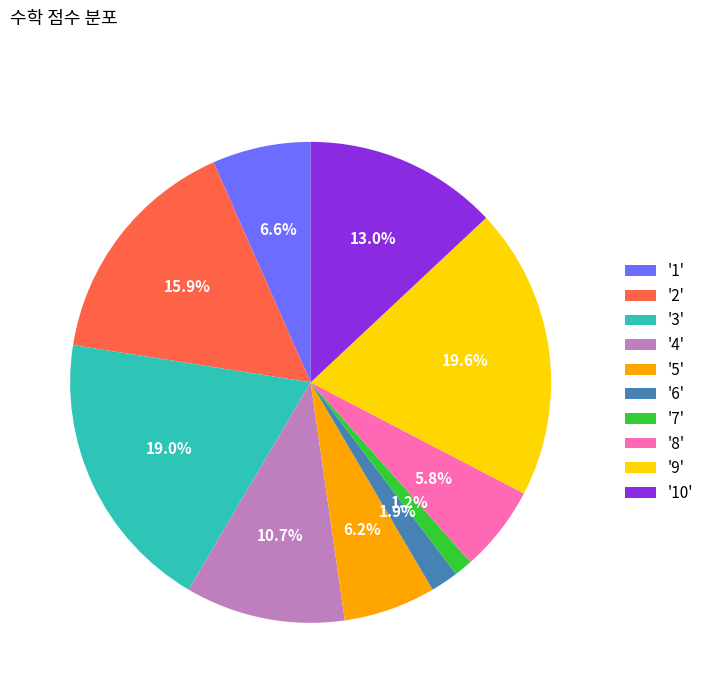

Between '1' and '9', which is larger?

'9'